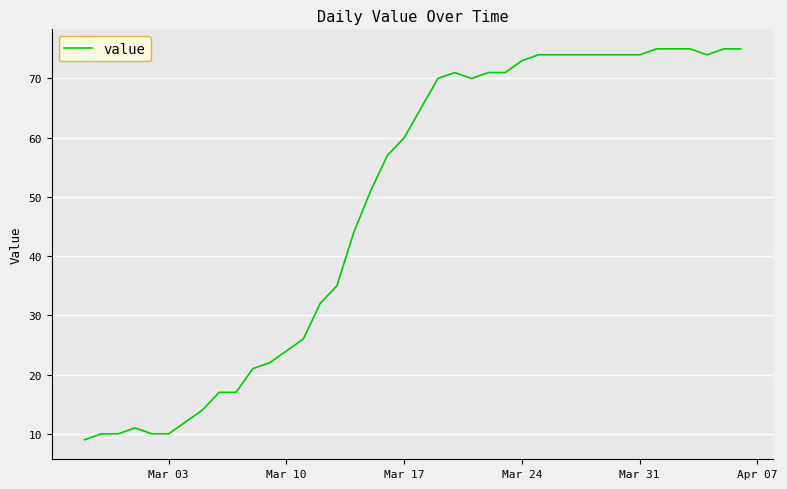

Reading right to left, what are all the values shown in this chart?

75	75	74	75	75	75	74	74	74	74	74	74	74	73	71	71	70	71	70	65	60	57	51	44	35	32	26	24	22	21	17	17	14	12	10	10	11	10	10	9